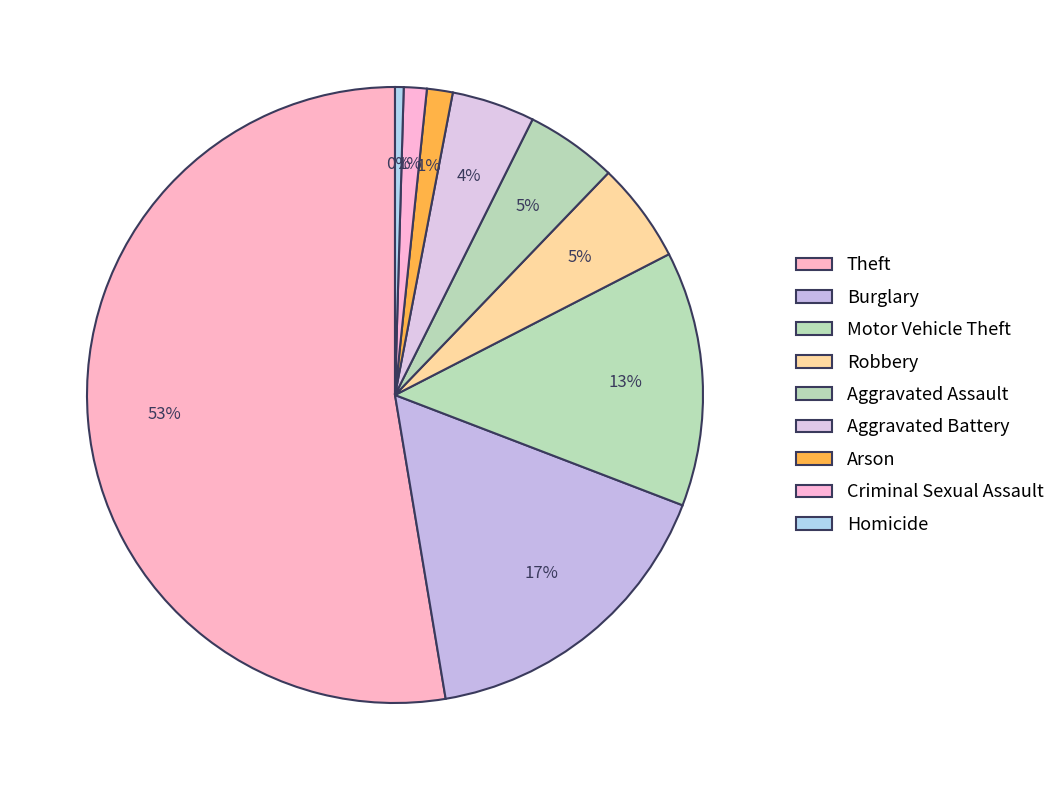

How many slices are in this pie chart?

9